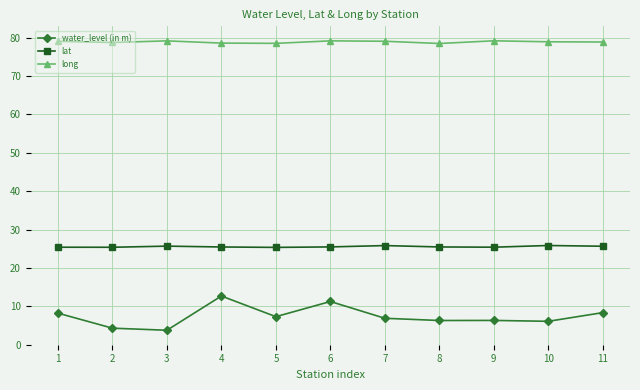

What is the value of the water_level (in m) point at the 3rd from the left?

3.8